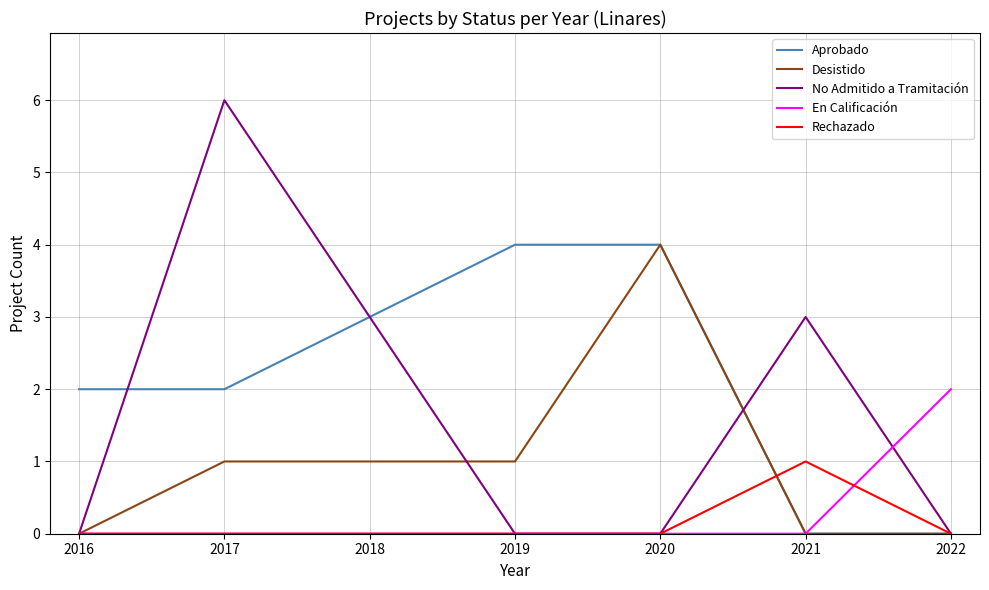

What is the total value across all series at 2020?

8